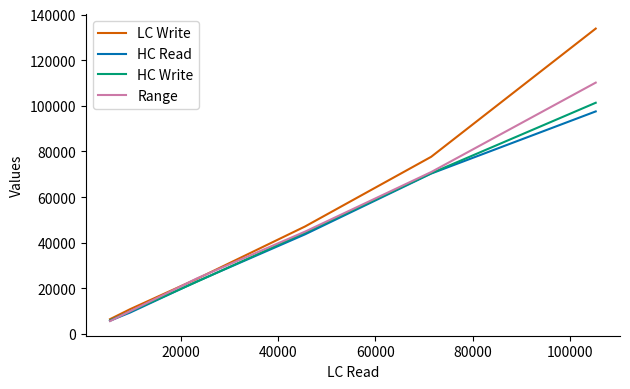

What is the smallest value displayed?

5643.9